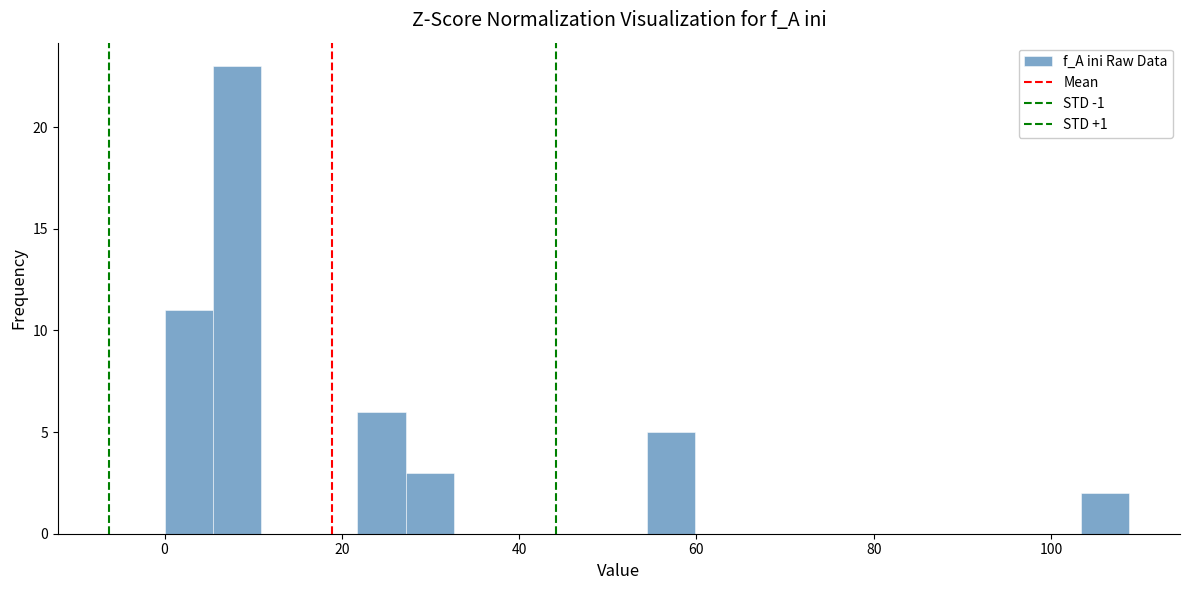

Read against the x-axis, roughly where is the centre of the tallest bar?

8